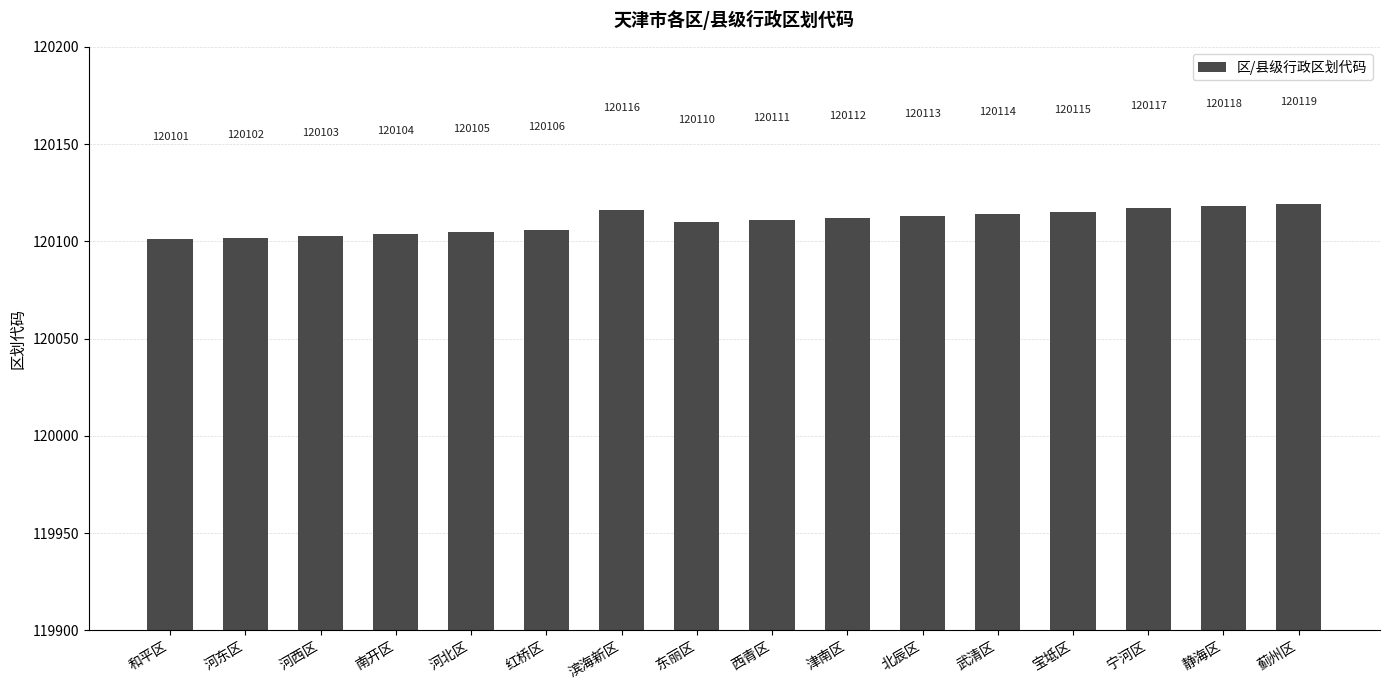

The value at 静海区 is 120118. True or false?

True